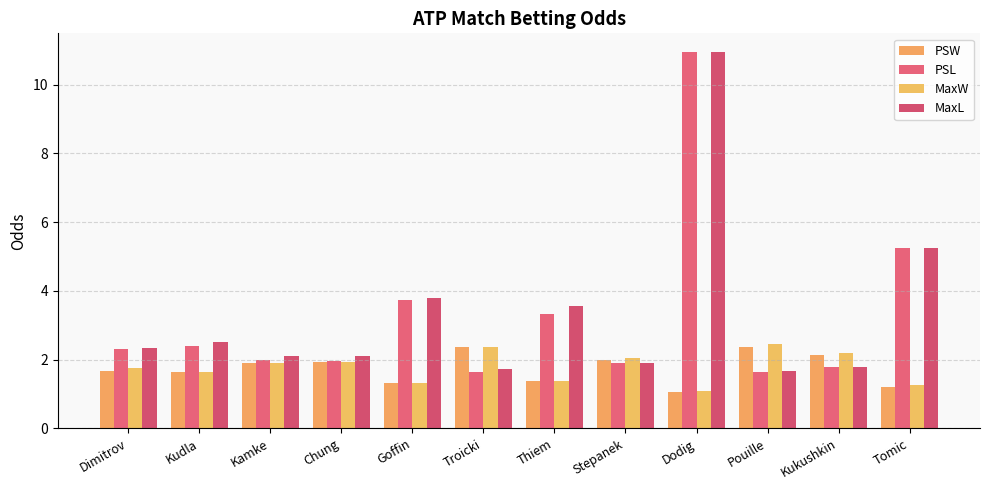

What is the difference between the PSL values at Kukushkin and Tomic?

3.5